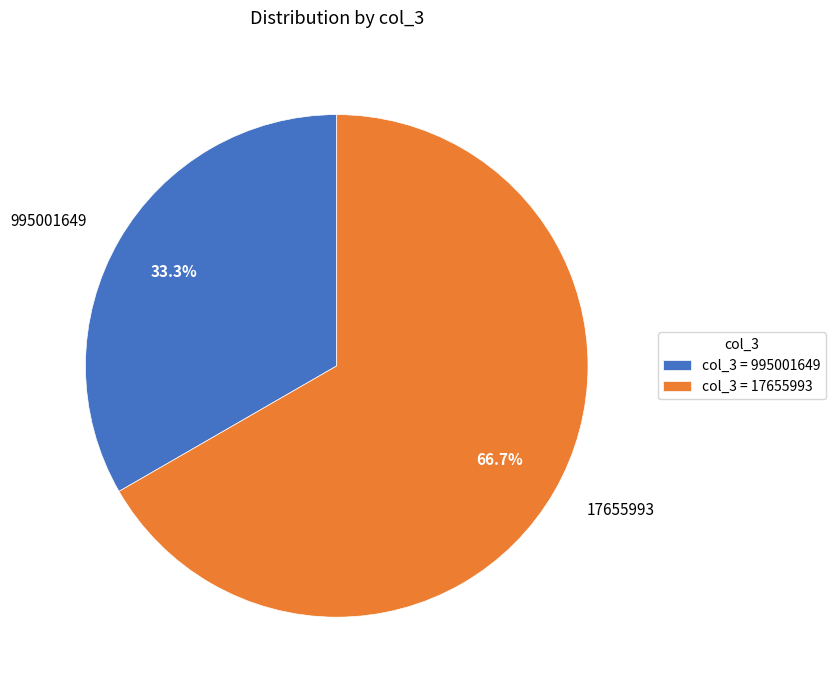

What is the smallest slice in the pie chart?

995001649